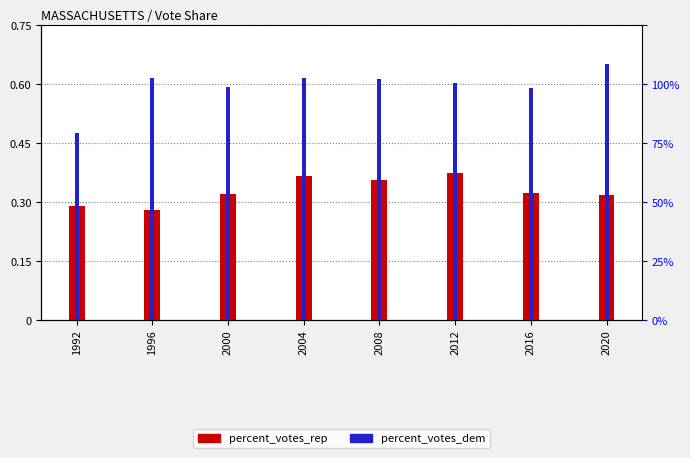

Is it true that percent_votes_rep equals 0.5 at 2016?

False